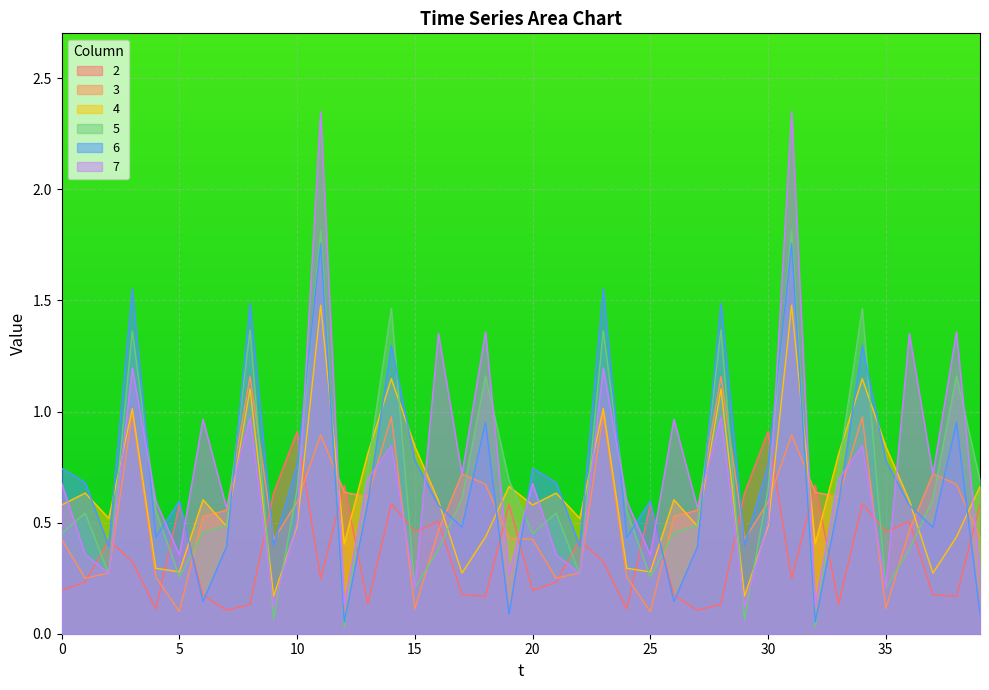

List the labels in order of 6 value, smallest first.

12, 32, 19, 39, 6, 26, 7, 27, 2, 22, 9, 29, 4, 24, 17, 37, 16, 36, 13, 33, 5, 25, 1, 21, 0, 20, 10, 30, 15, 35, 18, 38, 14, 34, 8, 28, 3, 23, 11, 31